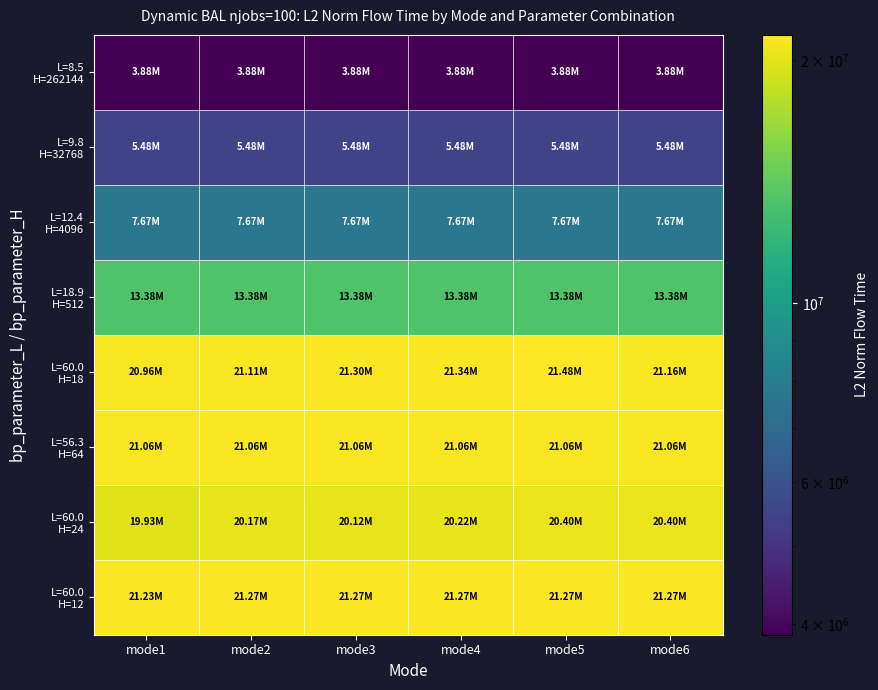

Which series has the largest range (max minus min)?

L=60.0 H=18